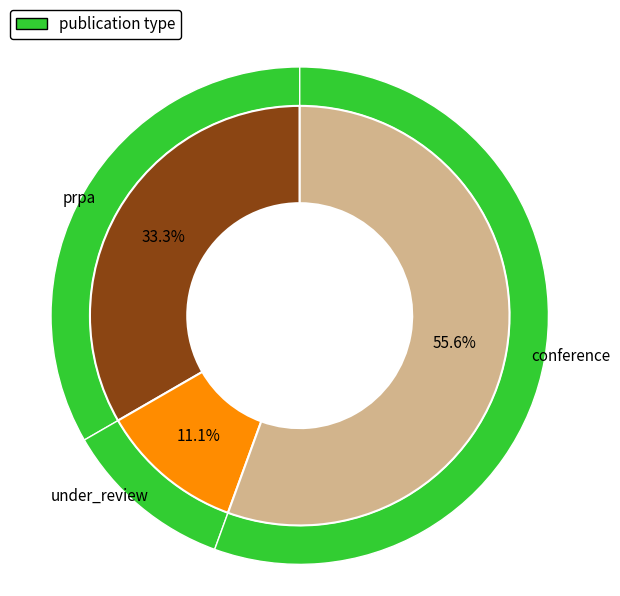

The prpa slice represents 48% of the pie. True or false?

False